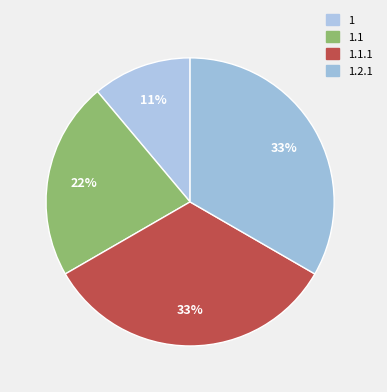

True or false: 1.1 accounts for 32% of the total.

False